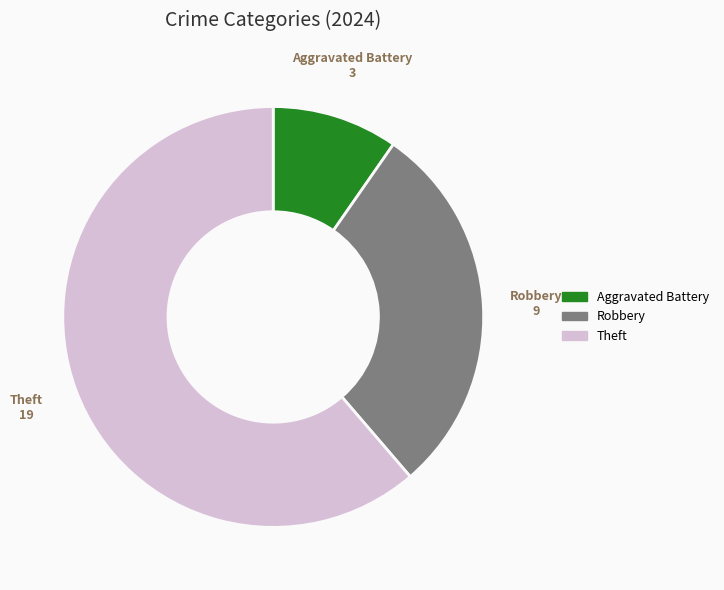

Is there any slice that represents more than half of the pie?

Yes